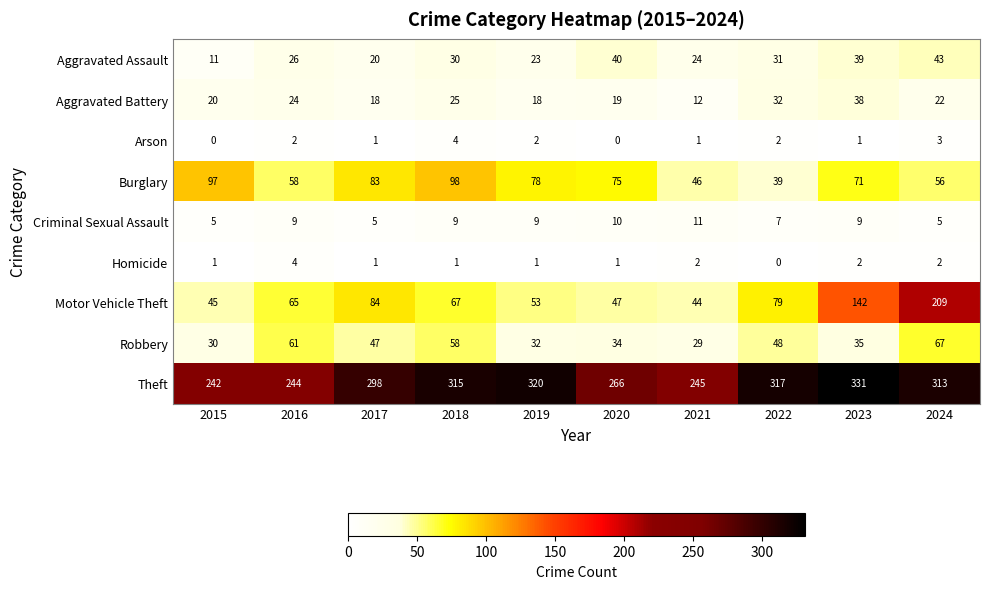

At which category does the chart reach its peak across all series?

2023